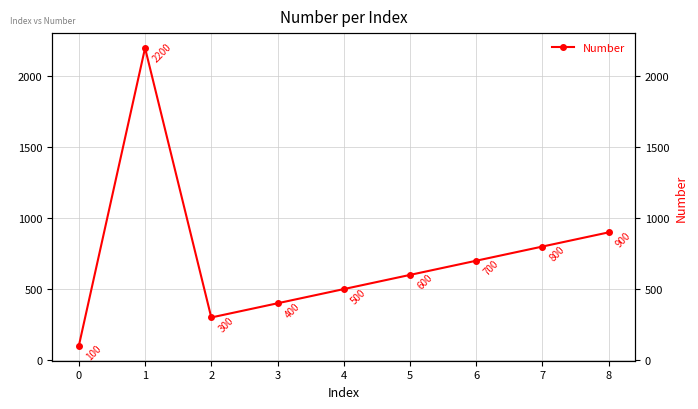

What is the smallest value displayed?

100